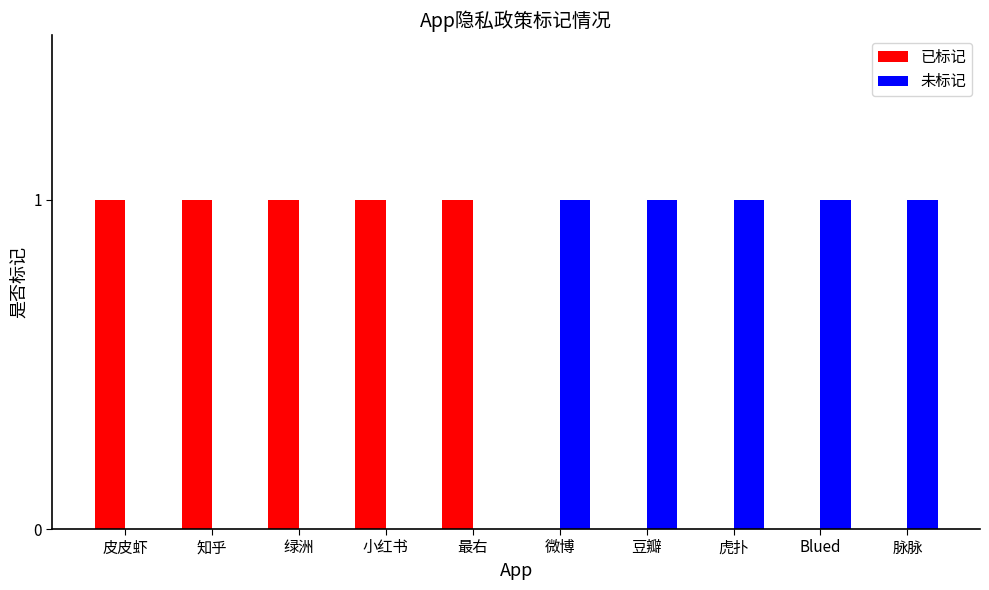

Does the chart contain stacked bars?

No